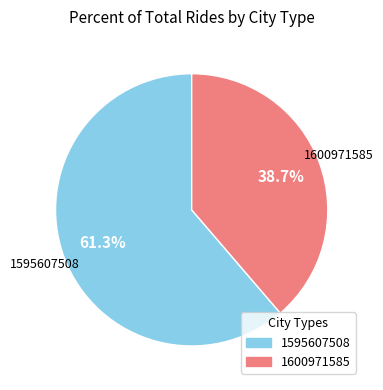

Between 1600971585 and 1595607508, which is larger?

1595607508